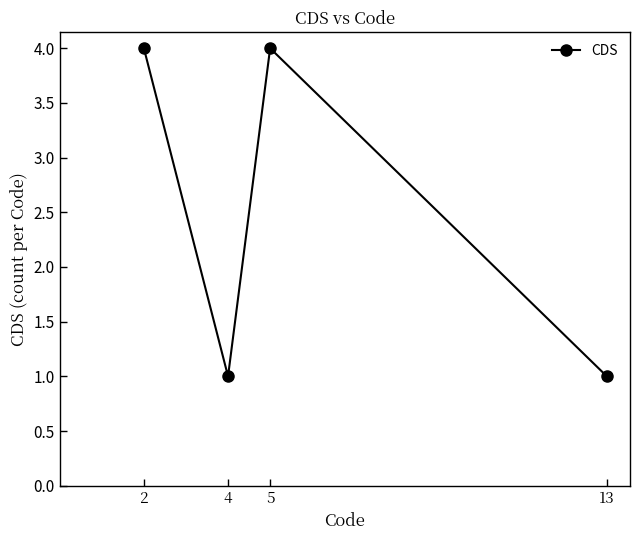

True or false: the data shows 2 at 4.

False